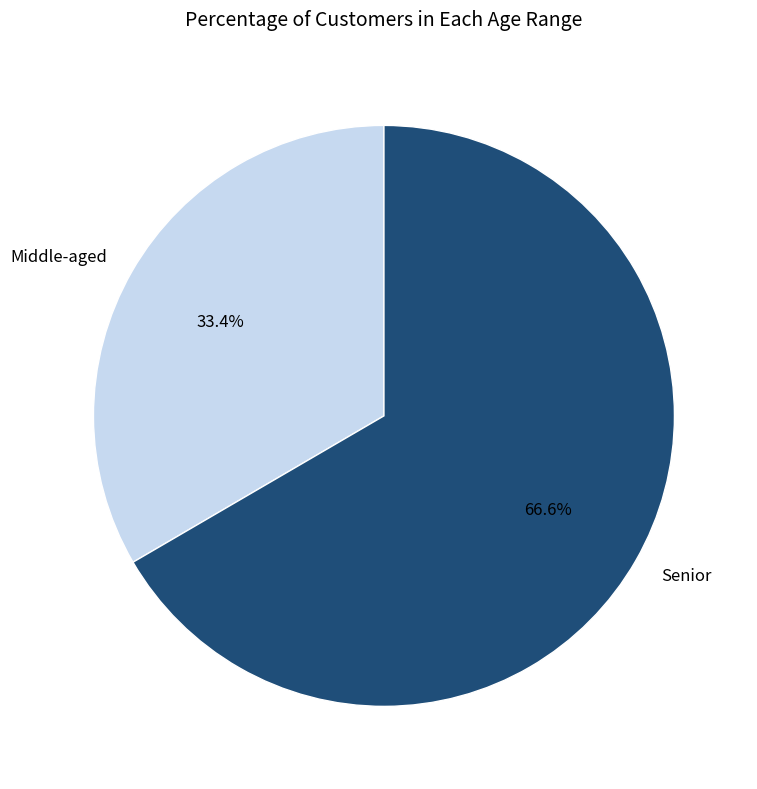

Rank the categories by value from lowest to highest.

Middle-aged, Senior